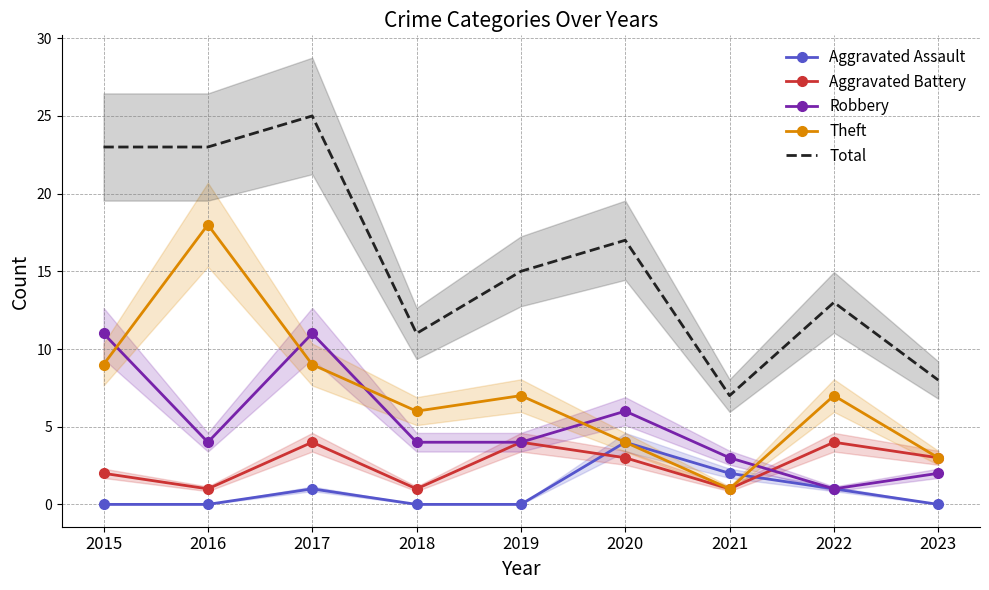

How many data points in Aggravated Battery are above 3?

3